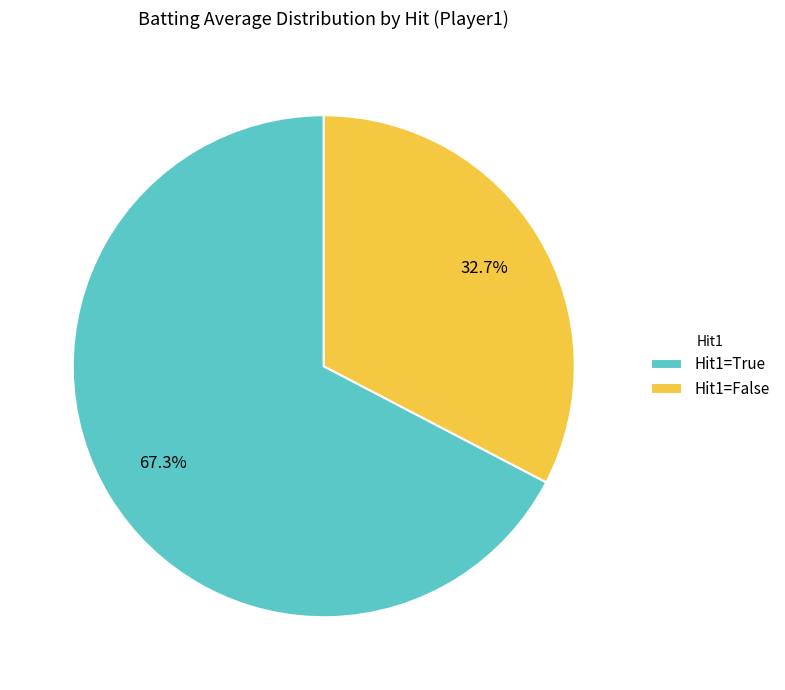

What portion of the pie excludes Hit1=True?

32.7%